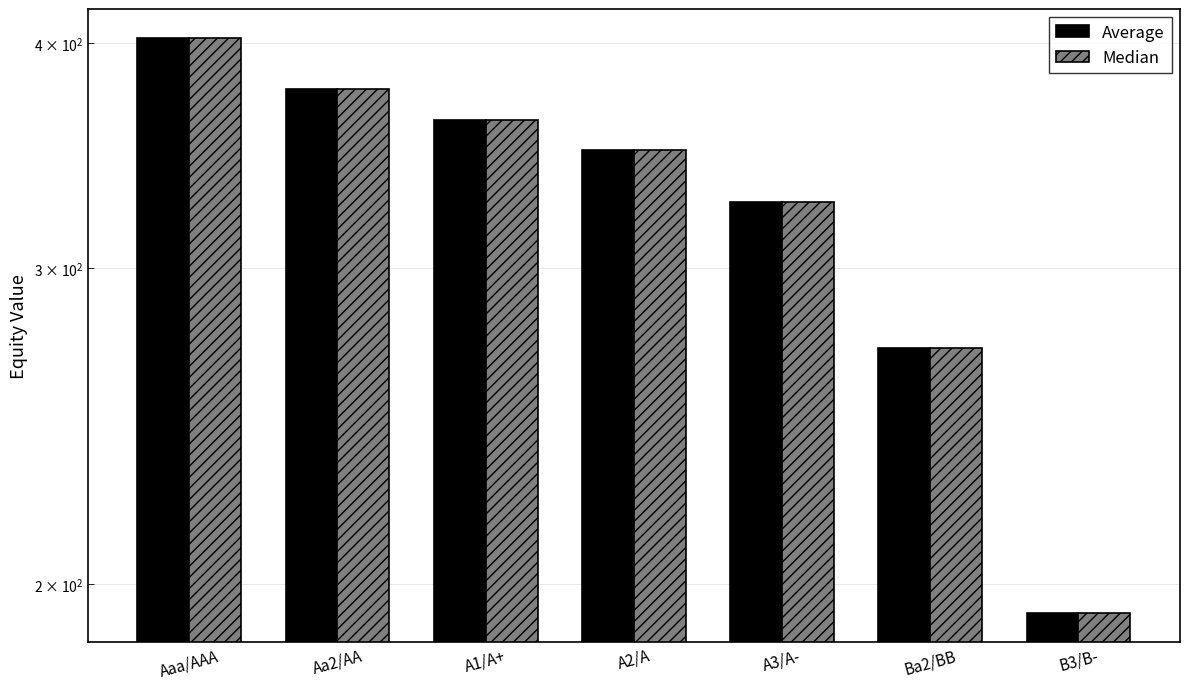

The Average series shows 349.1 at A2/A. True or false?

True